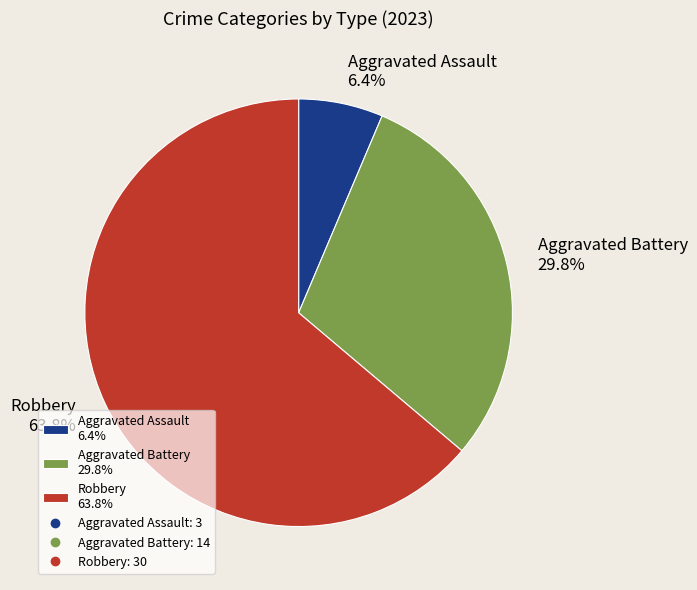

Rank the categories by value from lowest to highest.

Aggravated Assault 6.4%, Aggravated Battery 29.8%, Robbery 63.8%